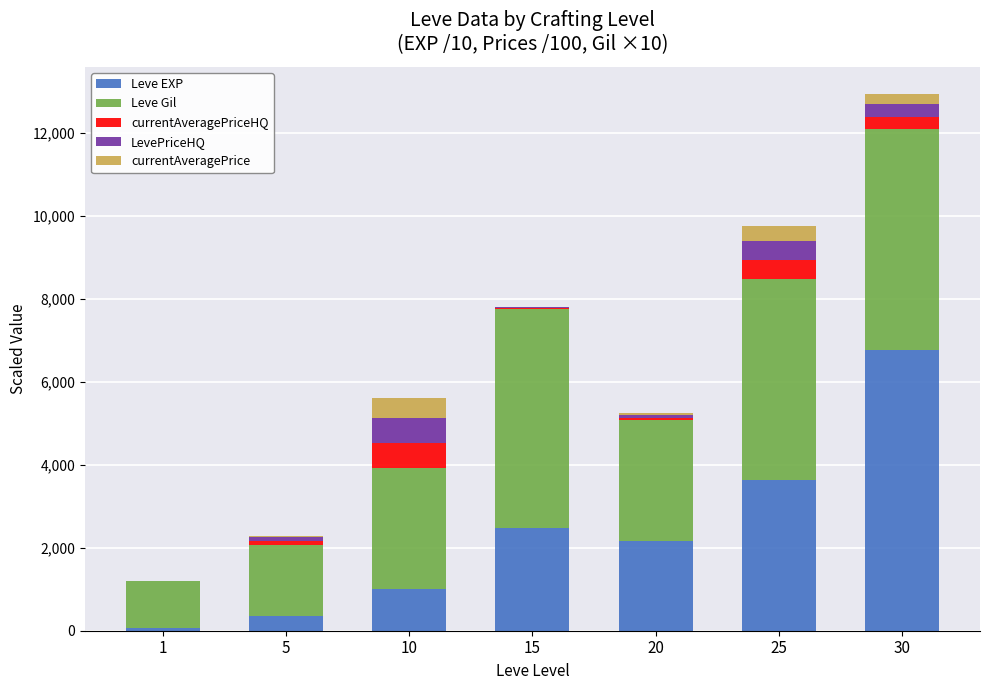

At which category is the sum across all series the highest?

30